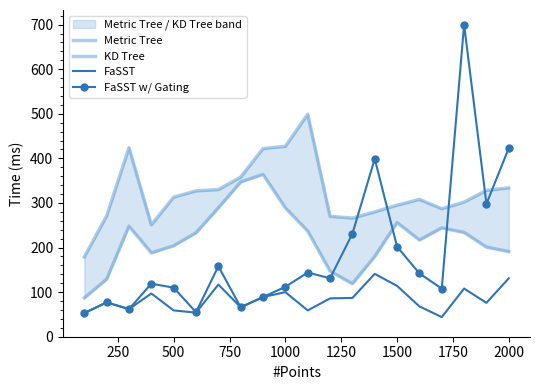

What is the maximum value for FaSST?

141